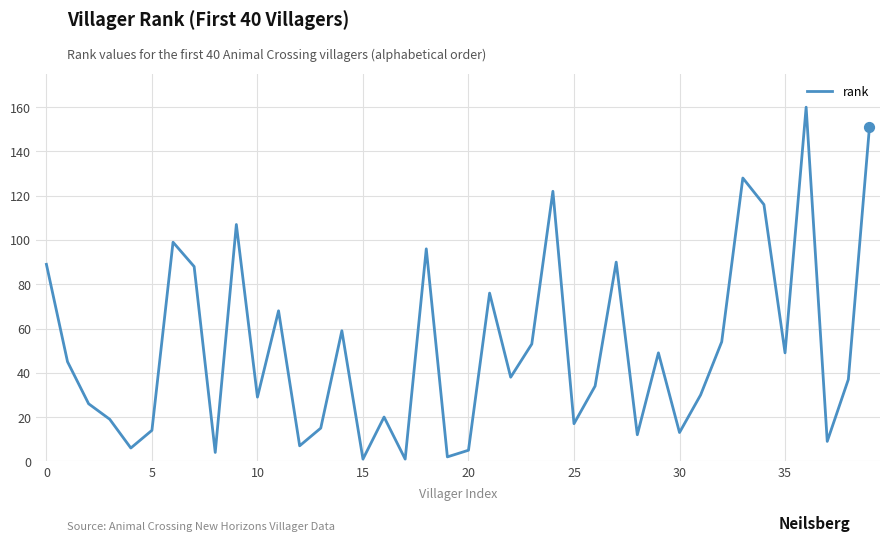

What is the greatest value displayed?

160